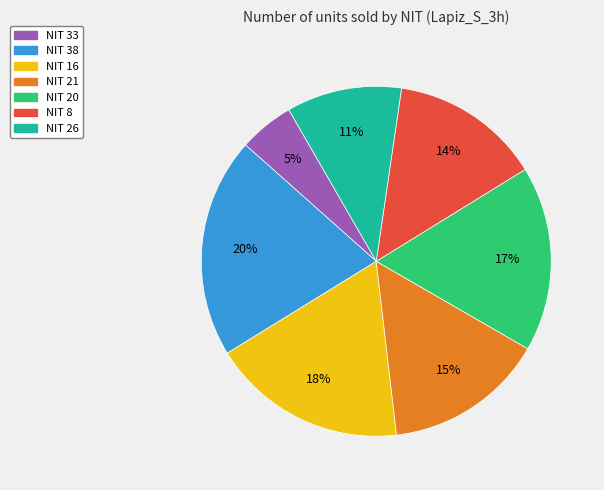

Count the number of slices in the pie.

7